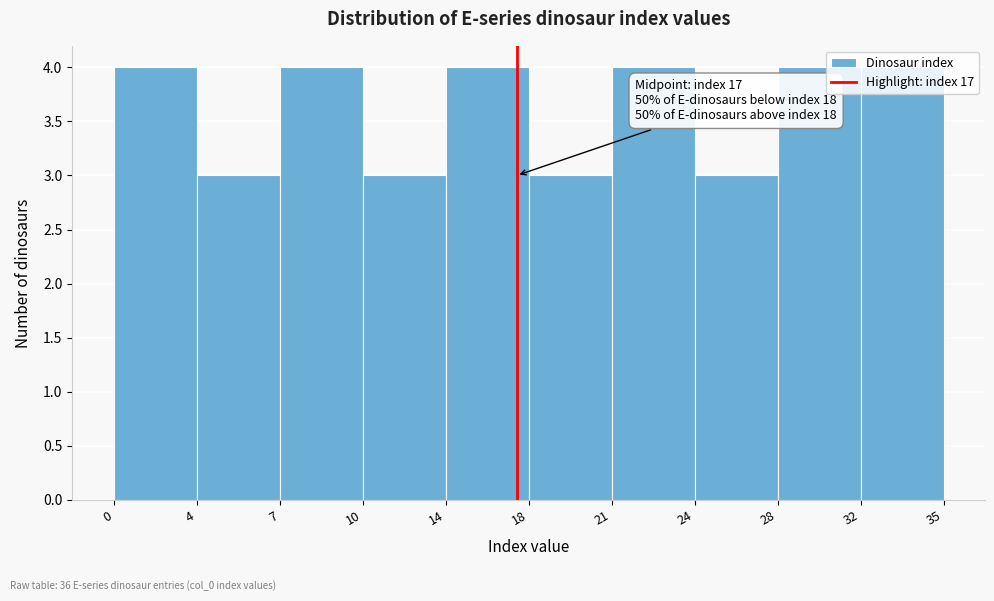

Is it true that the value at 32 is 4?

True